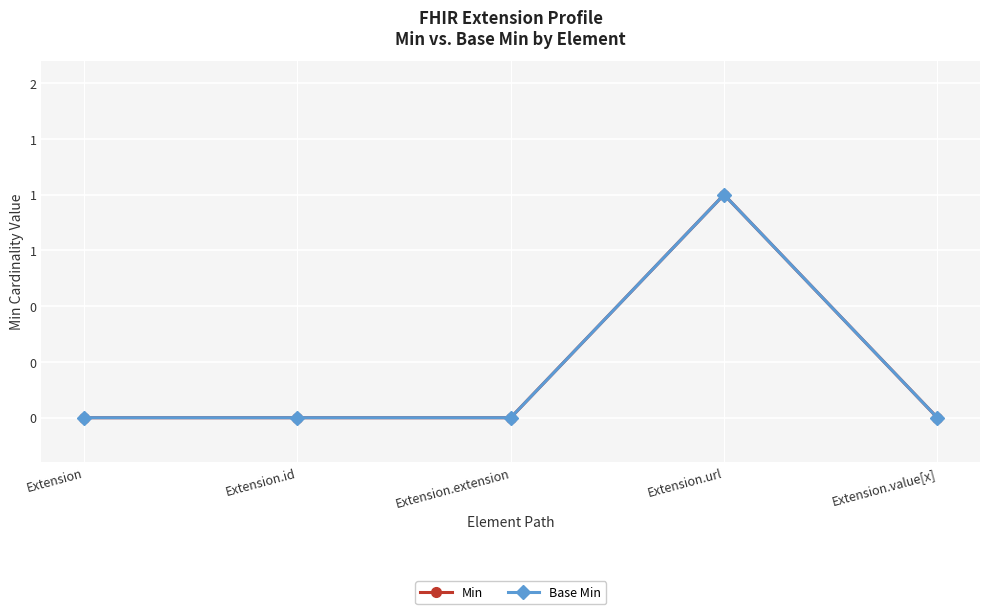

Does the chart have visible grid lines?

Yes